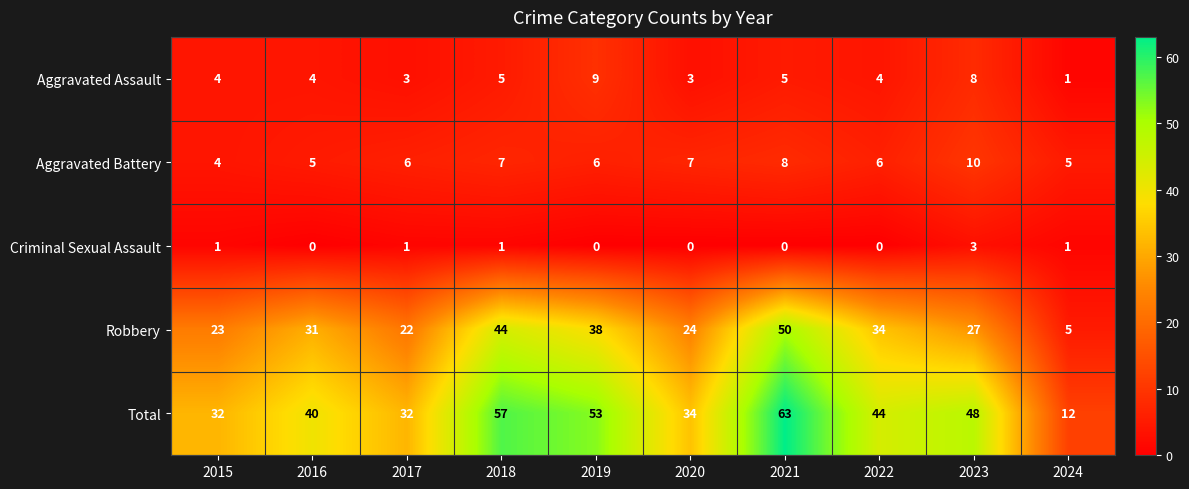

At which category does the chart reach its peak across all series?

2021